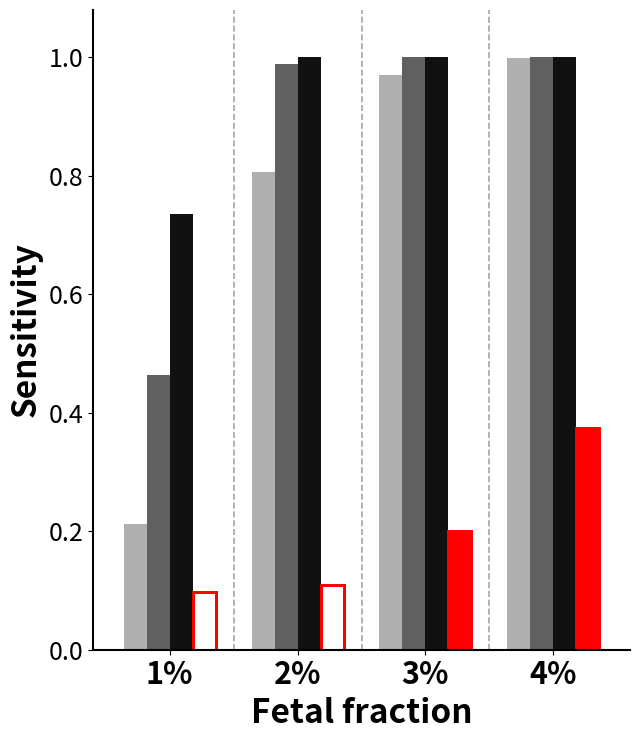

Is it true that black equals 0.2 at 2%?

False